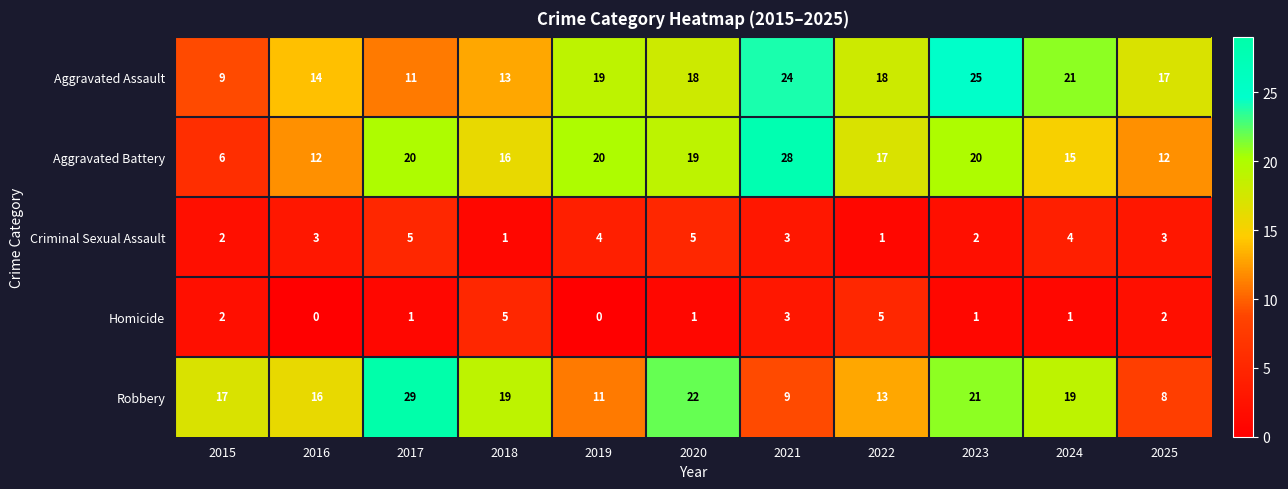

What is the maximum value shown in the chart?

29